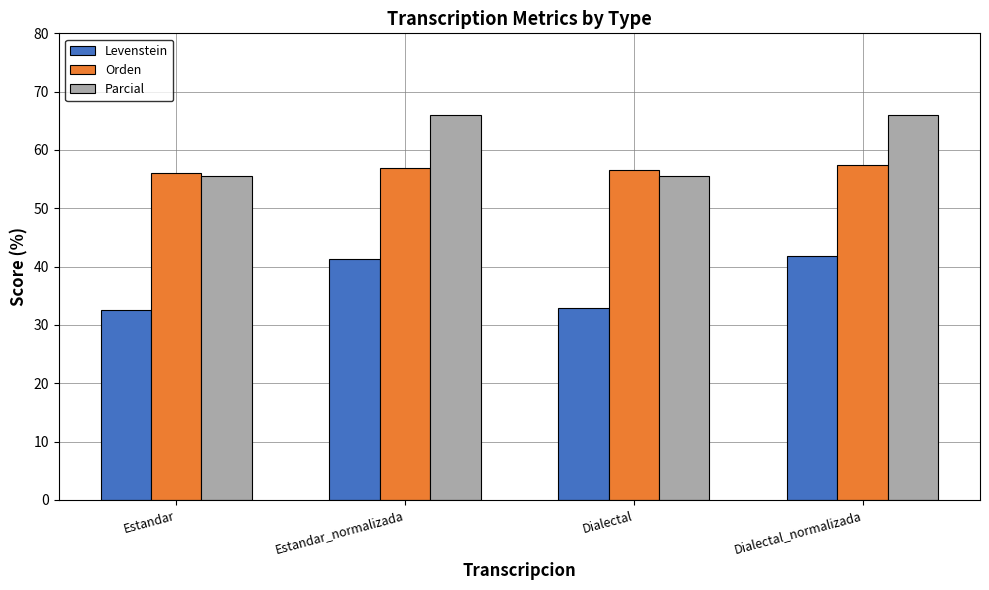

What is the minimum value for Parcial?

55.6